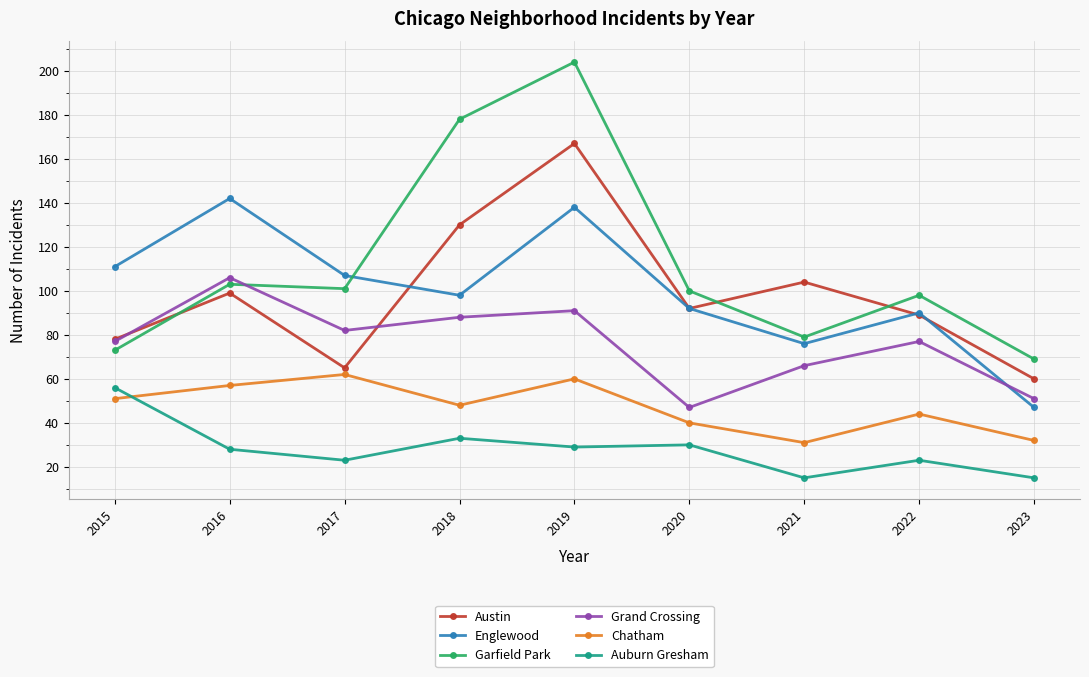

Which series has the widest spread of values?

Garfield Park